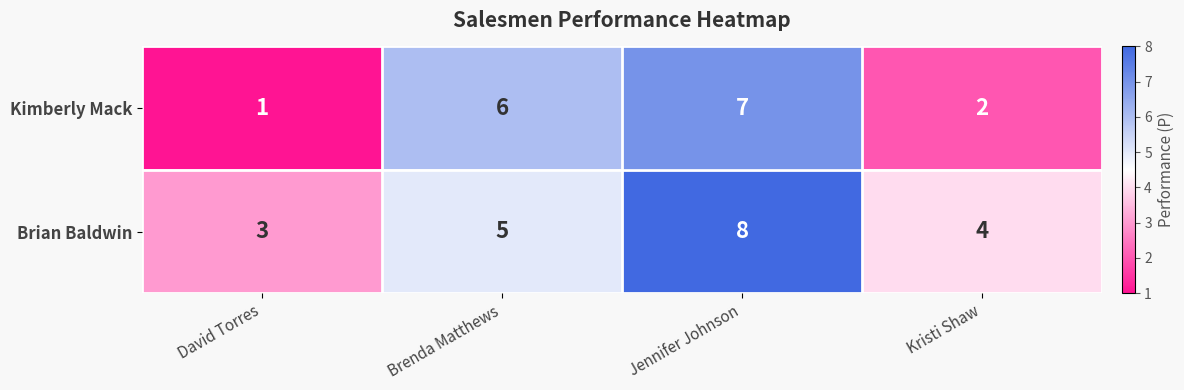

Which series has the largest total across all categories?

Brian Baldwin